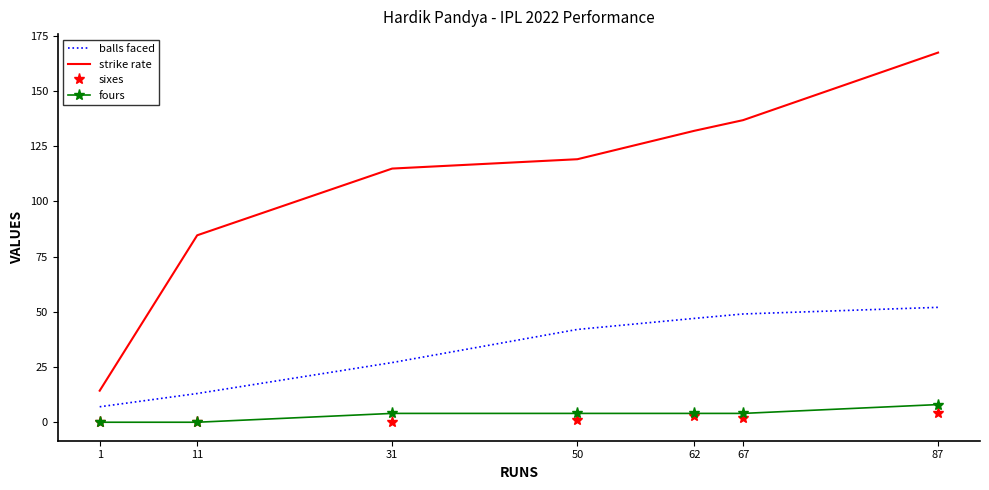

The balls faced series shows 45.2 at 31. True or false?

False